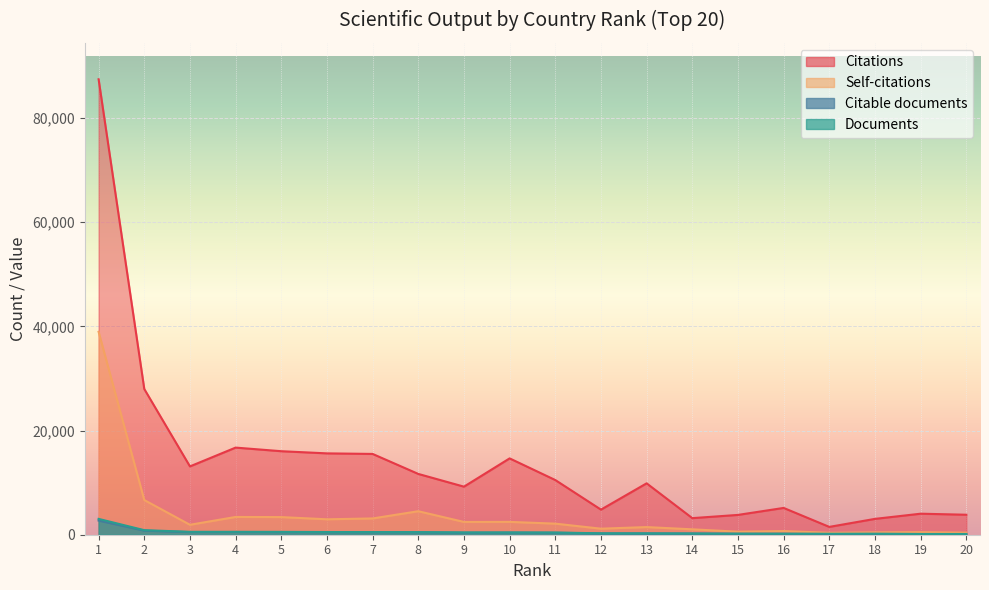

Reading left to right, transcribe all the data shown in this chart.

Citations: 87457	27982	13118	16729	16036	15621	15513	11674	9229	14659	10502	4819	9868	3185	3804	5145	1504	3043	4036	3838
Self-citations: 38962	6658	1909	3412	3386	2963	3125	4511	2455	2465	2128	1160	1467	1036	583	699	373	455	495	399
Citable documents: 2722	783	500	518	489	482	467	468	380	406	372	249	248	229	183	176	132	161	133	134
Documents: 3041	874	558	558	547	516	507	496	444	437	428	269	259	231	197	191	180	180	141	137